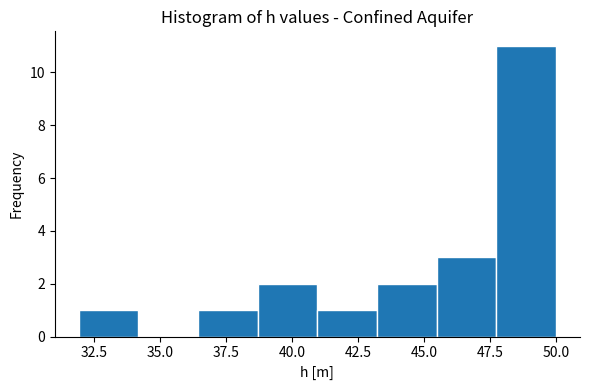

Reading left to right, list every bar in this chart as the range it spans on the x-axis followed by its height. Neither the bar edges nor the heights are printed on the chart, so give them approximately, as read against the axes.

32.0 to 34.0: 1
34.0 to 36.5: 0
36.5 to 38.5: 1
38.5 to 41.0: 2
41.0 to 43.0: 1
43.0 to 45.5: 2
45.5 to 47.5: 3
47.5 to 50.0: 11